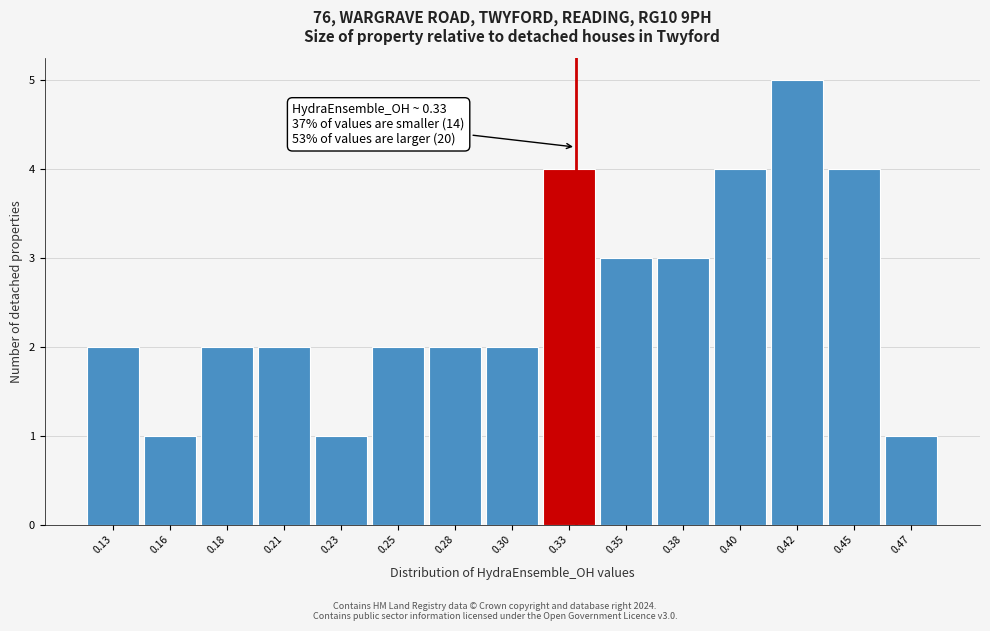

Reading left to right, what are all the values shown in this chart?

0.13=2	0.16=1	0.18=2	0.21=2	0.23=1	0.25=2	0.28=2	0.30=2	0.33=4	0.35=3	0.38=3	0.40=4	0.42=5	0.45=4	0.47=1